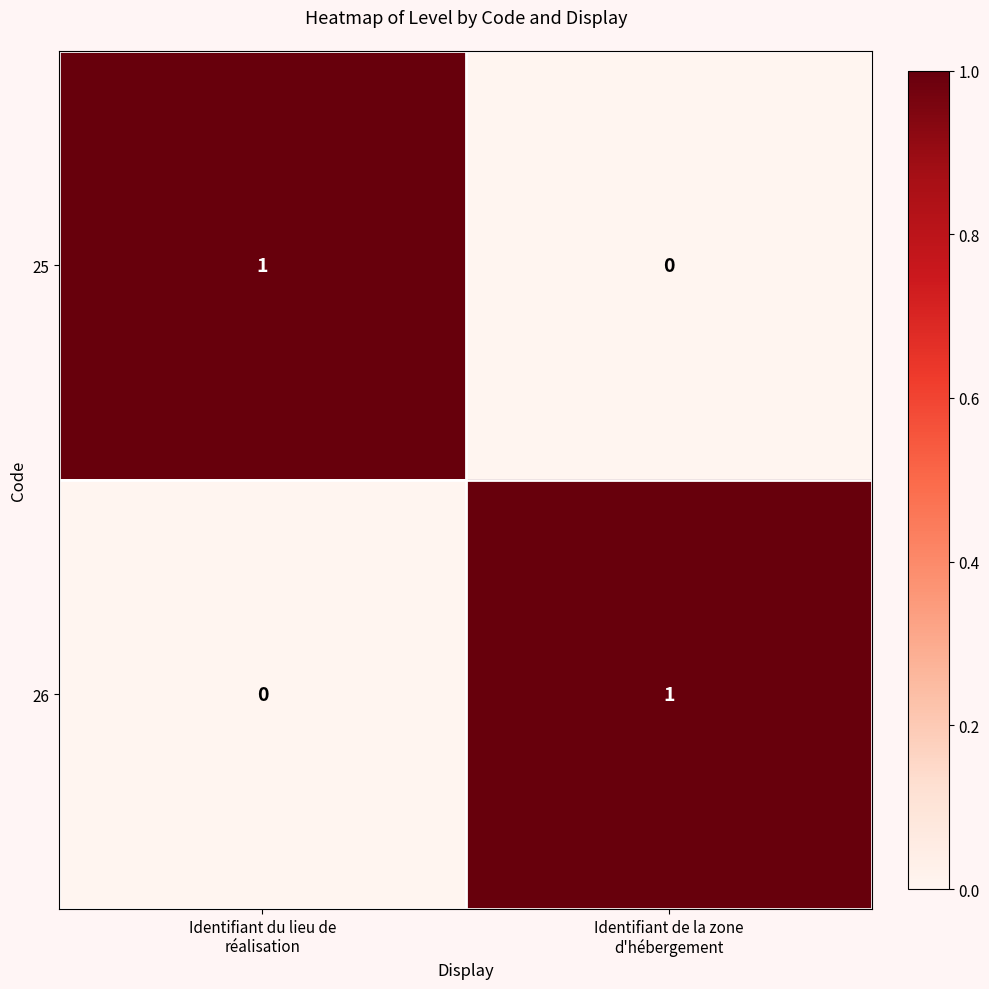

What is the spread (max minus min) of values at Identifiant du lieu de
réalisation?

1